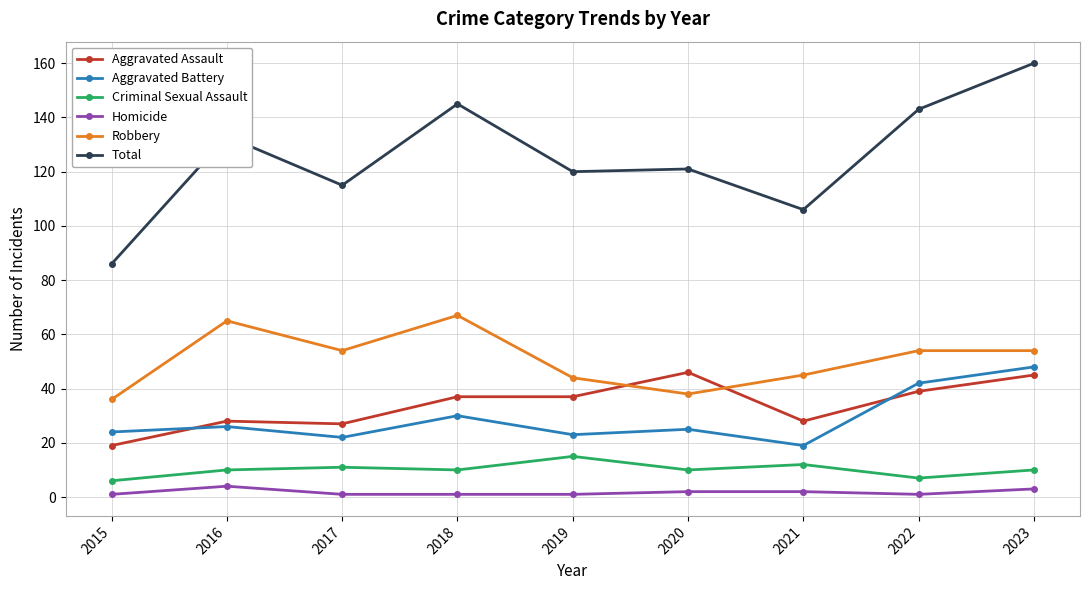

Which series has the largest total across all categories?

Total